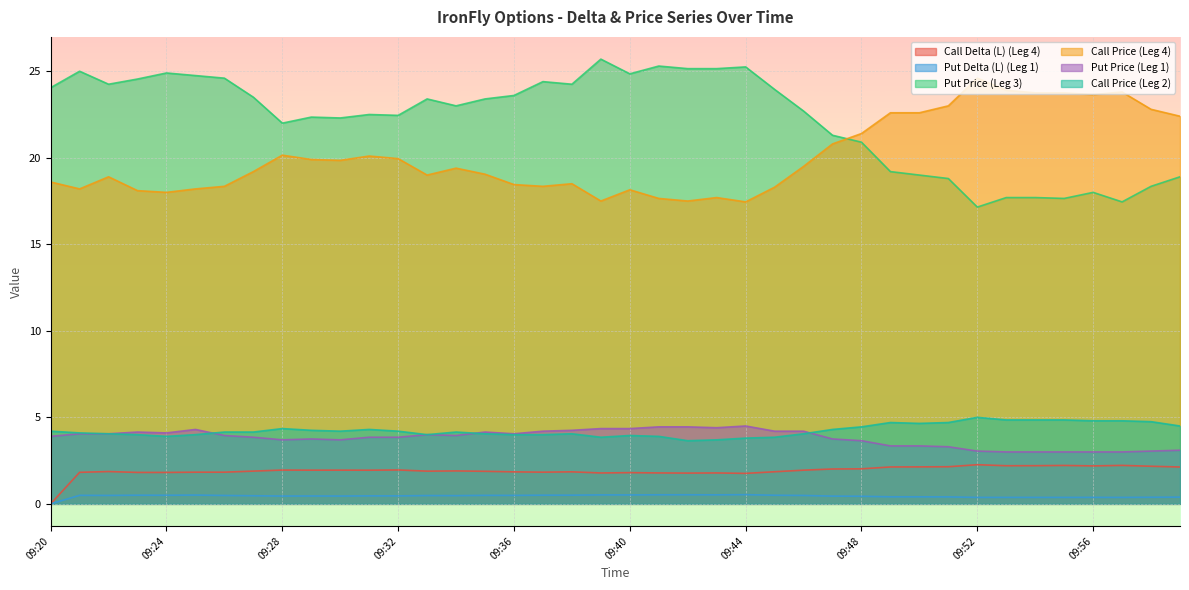

What is the average value of the Put Price (Leg 3) series?

22.2